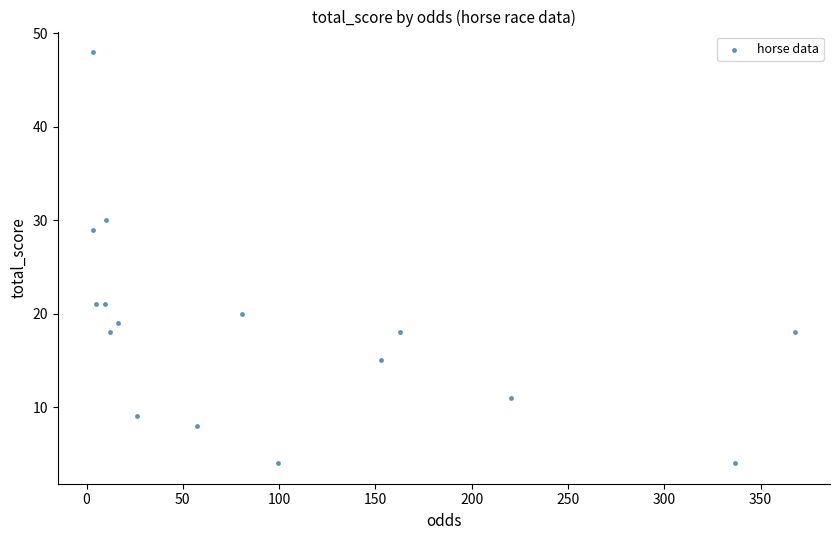

What Y value in the scatter plot is closest to 26?

29